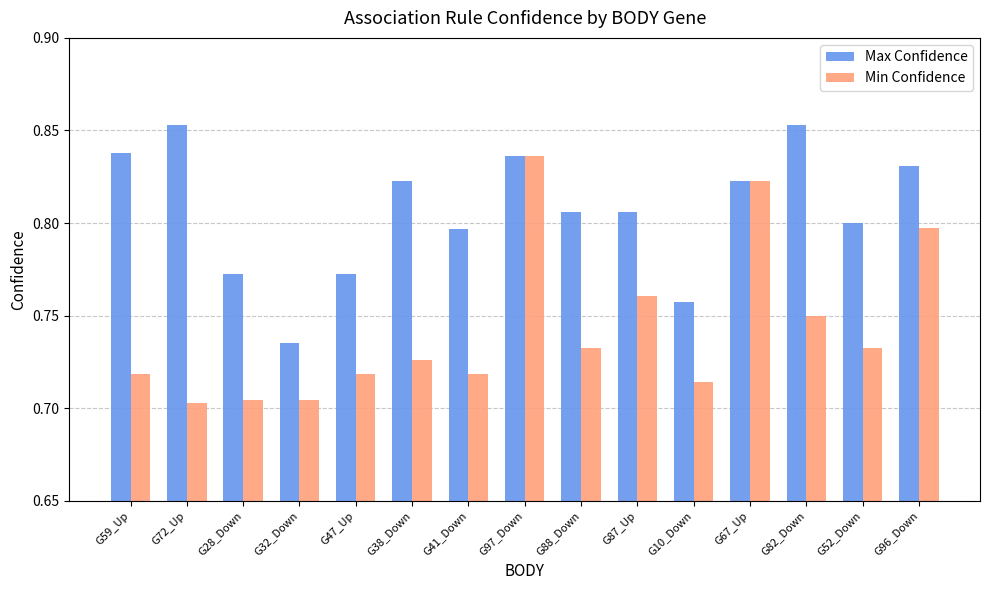

What is the sum of all Max Confidence values?

12.1